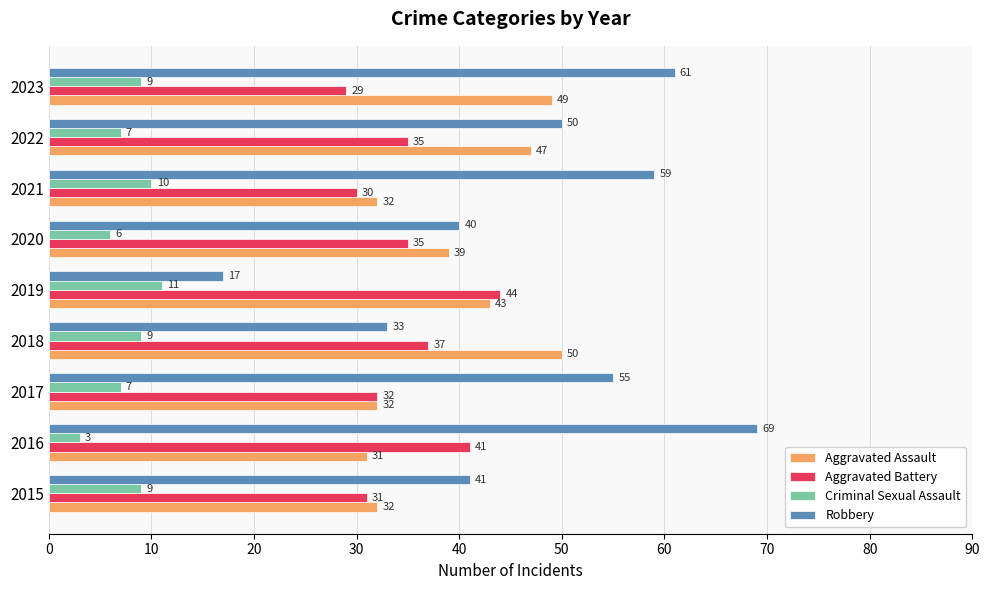

What is the difference between the maximum and minimum values in the Criminal Sexual Assault series?

8